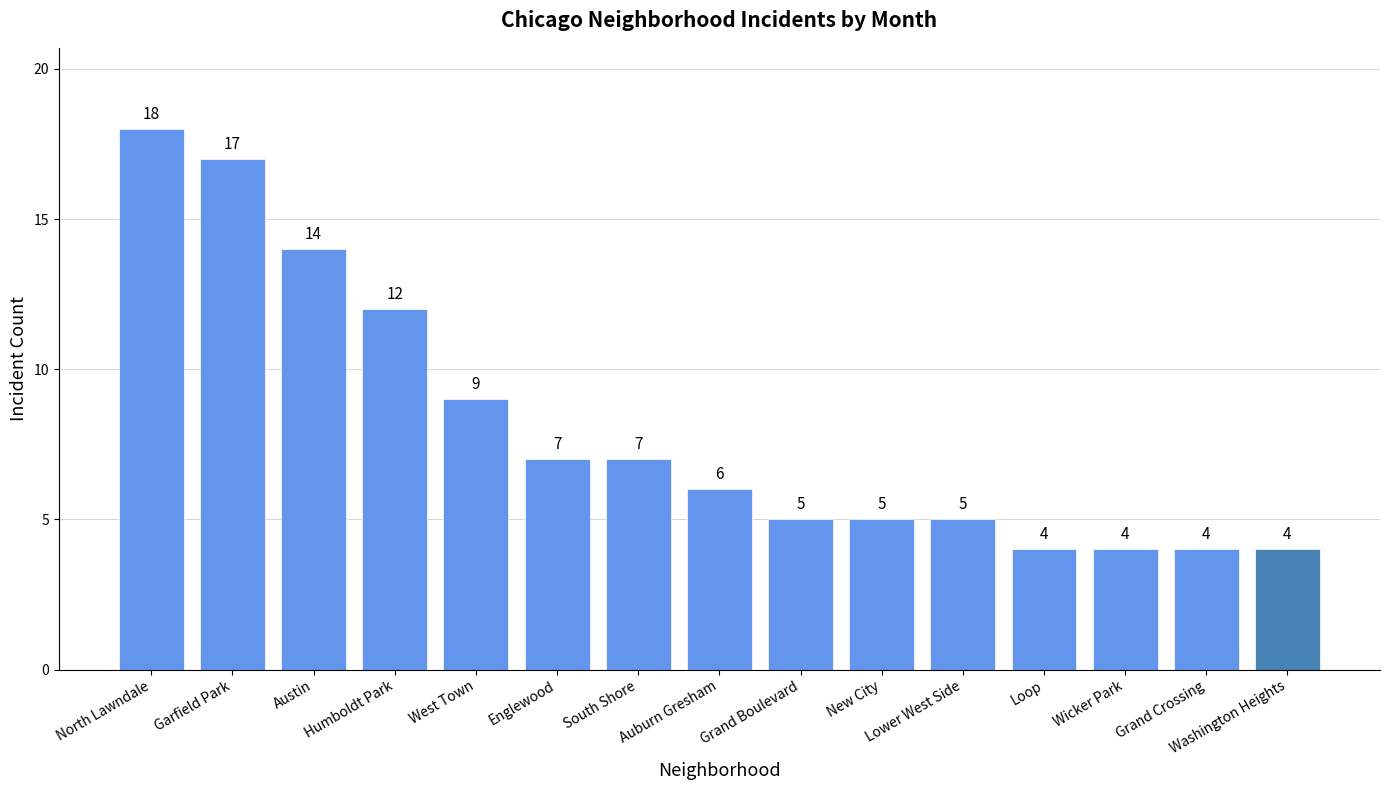

Which category has the highest value across all series?

North Lawndale